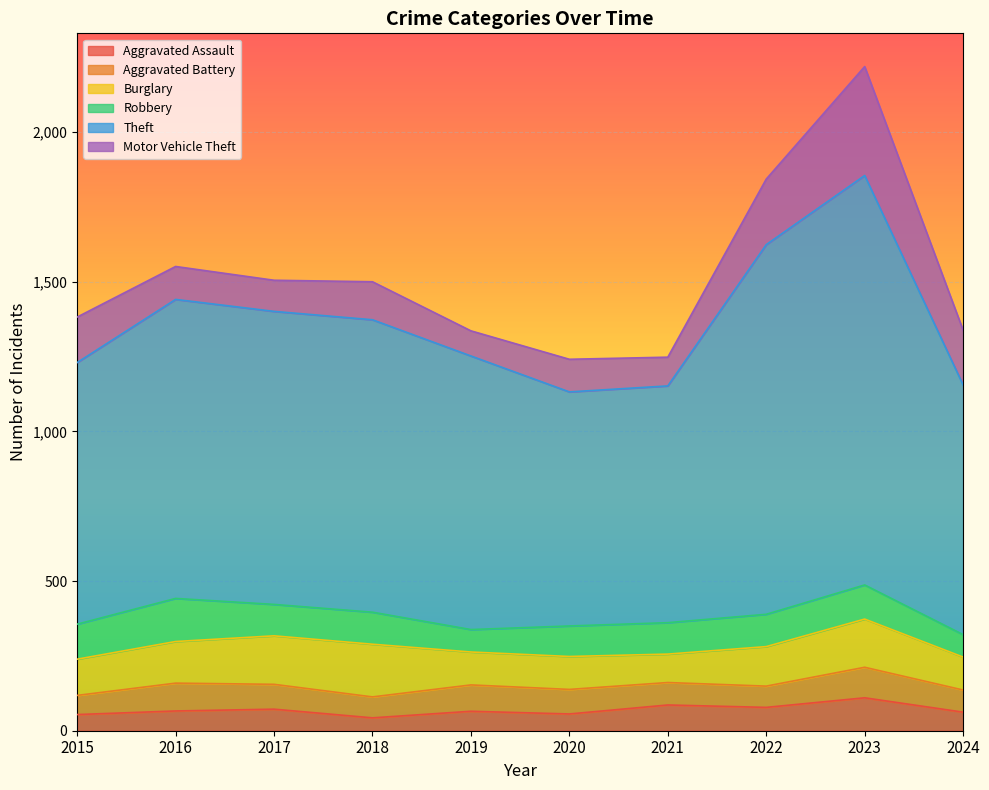

Which series has the widest spread of values?

Theft